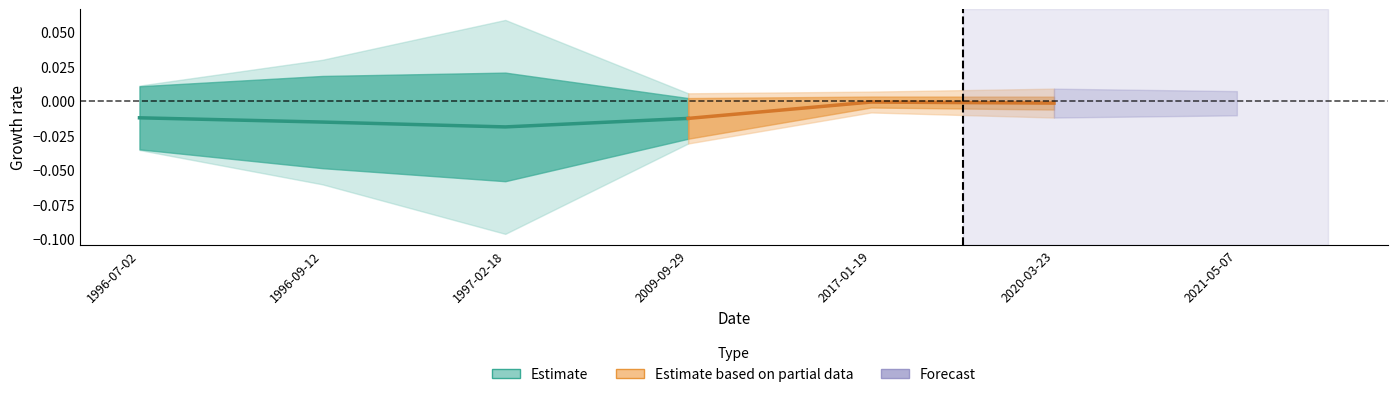

Which category has the highest value across all series?

1997-02-18